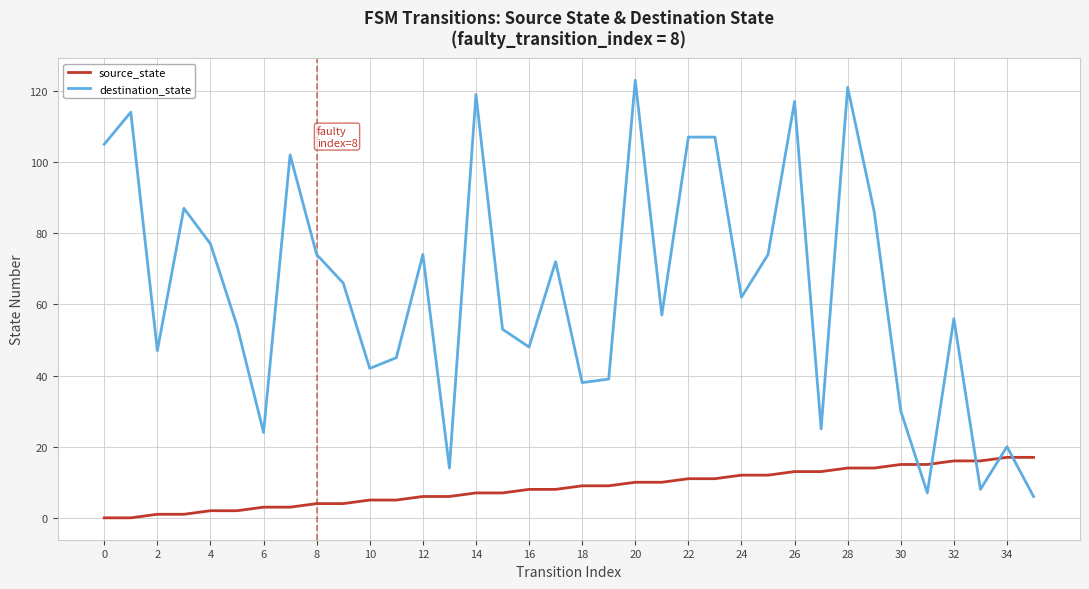

Which series has the largest total across all categories?

destination_state